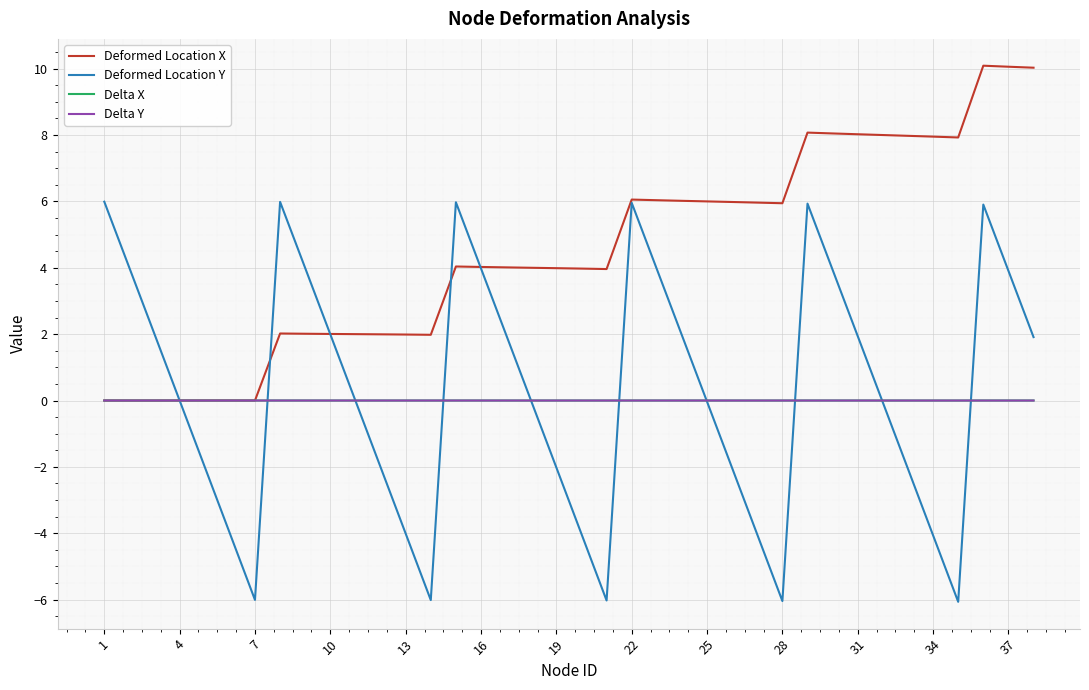

Rank the series by their maximum value, from lowest to highest.

Delta Y, Delta X, Deformed Location Y, Deformed Location X